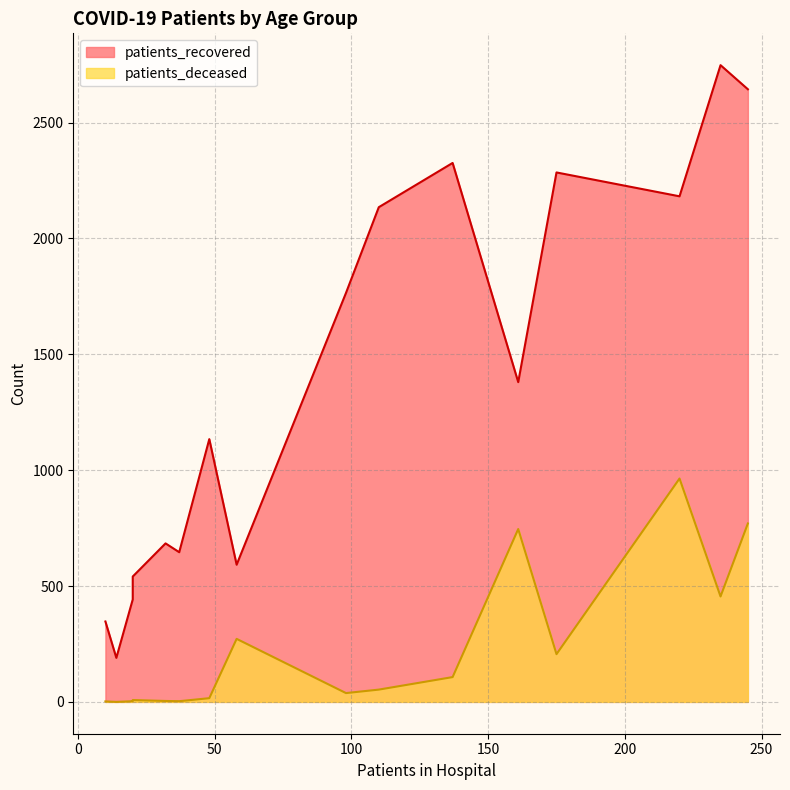

At how many categories does at least one series exceed 2356?

2